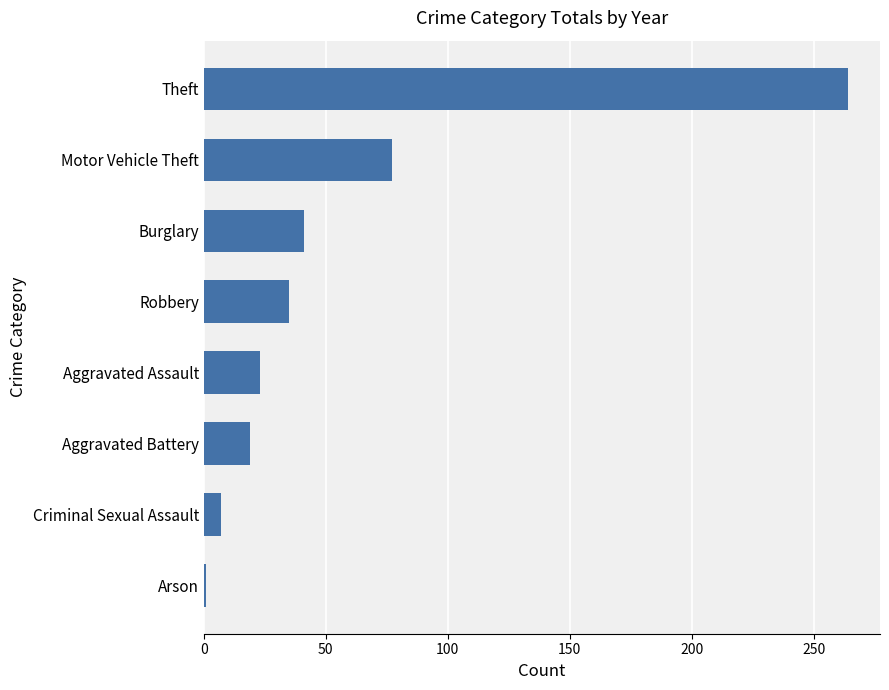

The chart shows a value of 35 at Robbery. True or false?

True